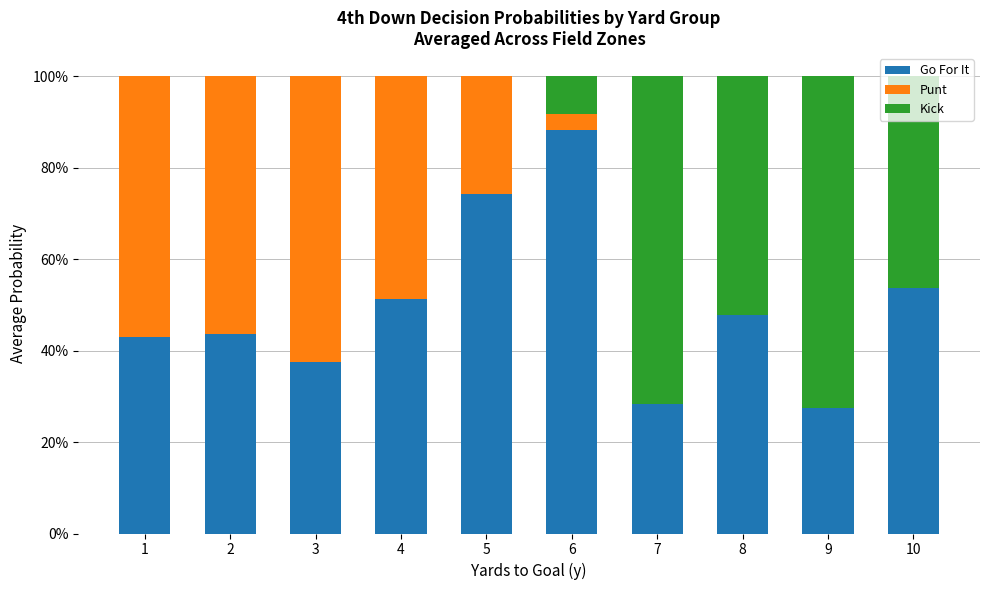

The value of Punt at 5 is 0.4. True or false?

False